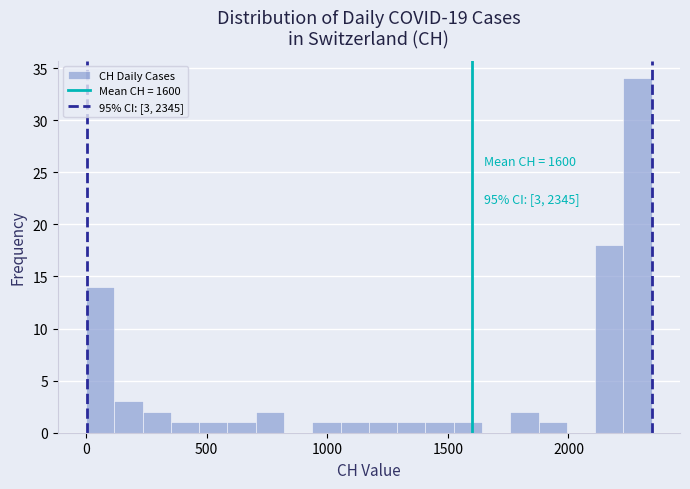

Read against the x-axis, roughly where is the centre of the tallest bar?

2300